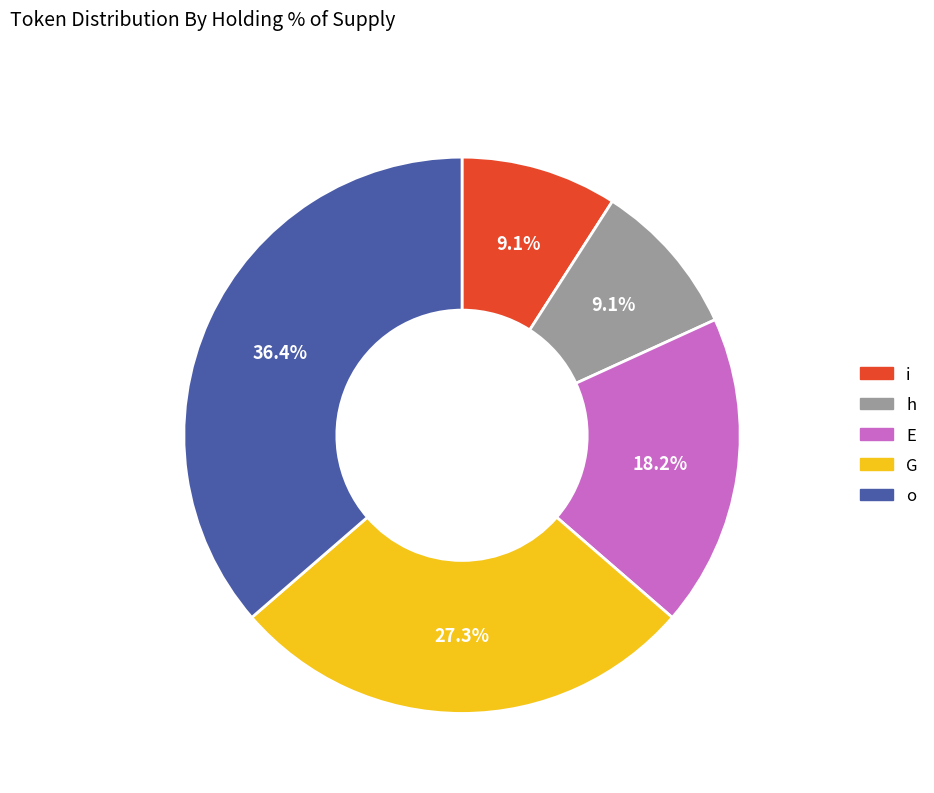

What is the ratio of the value at o to the value at h?

4.0